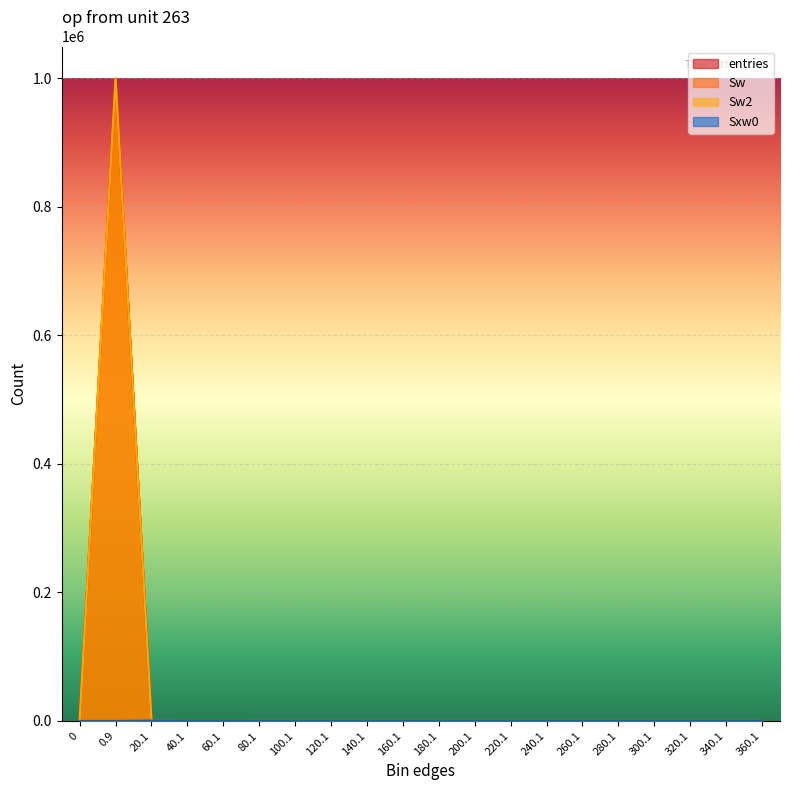

True or false: entries has a value of -410642 at 280.1.

False